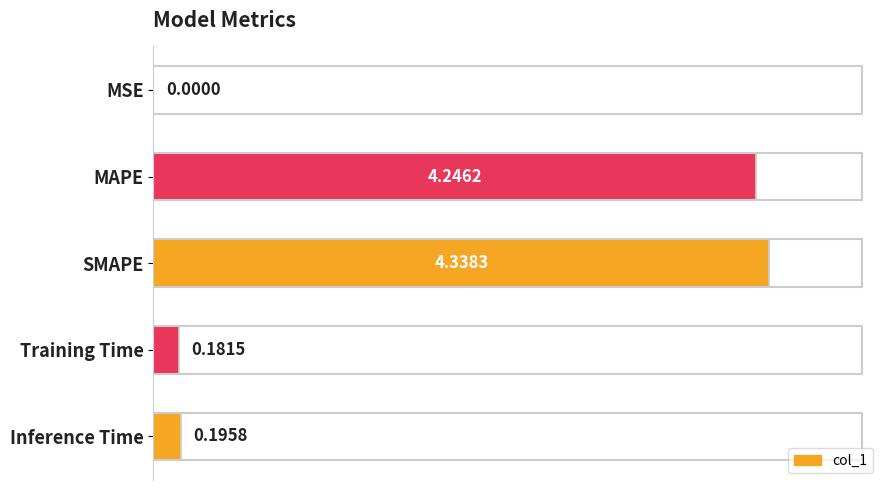

Which has a higher value, MAPE or SMAPE?

SMAPE